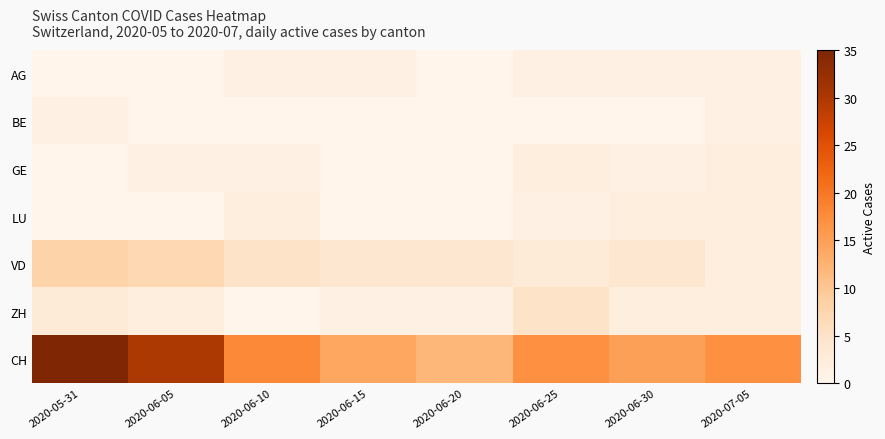

Which series has the largest range (max minus min)?

CH